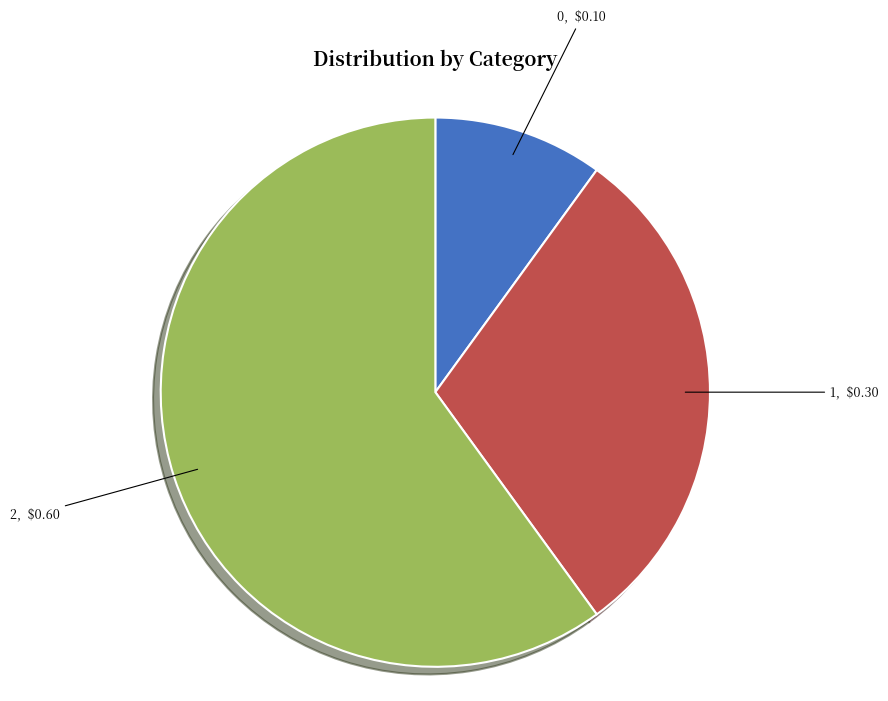

Which has a higher value, 1 or 0?

1